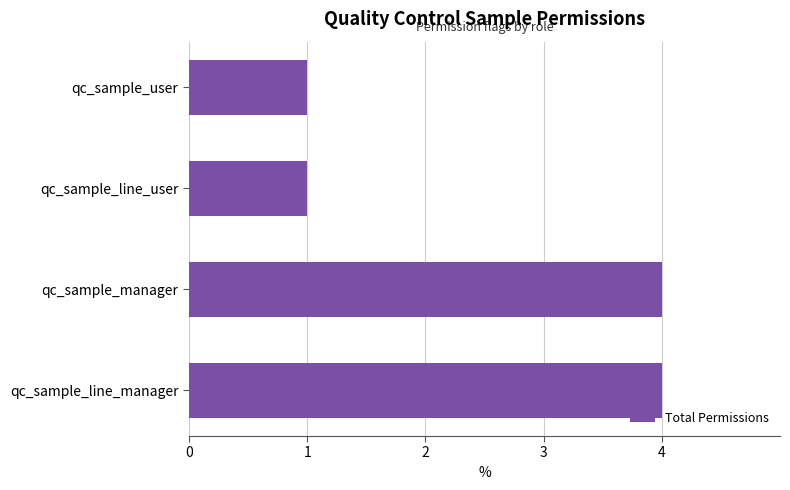

Does the chart contain any negative values?

No